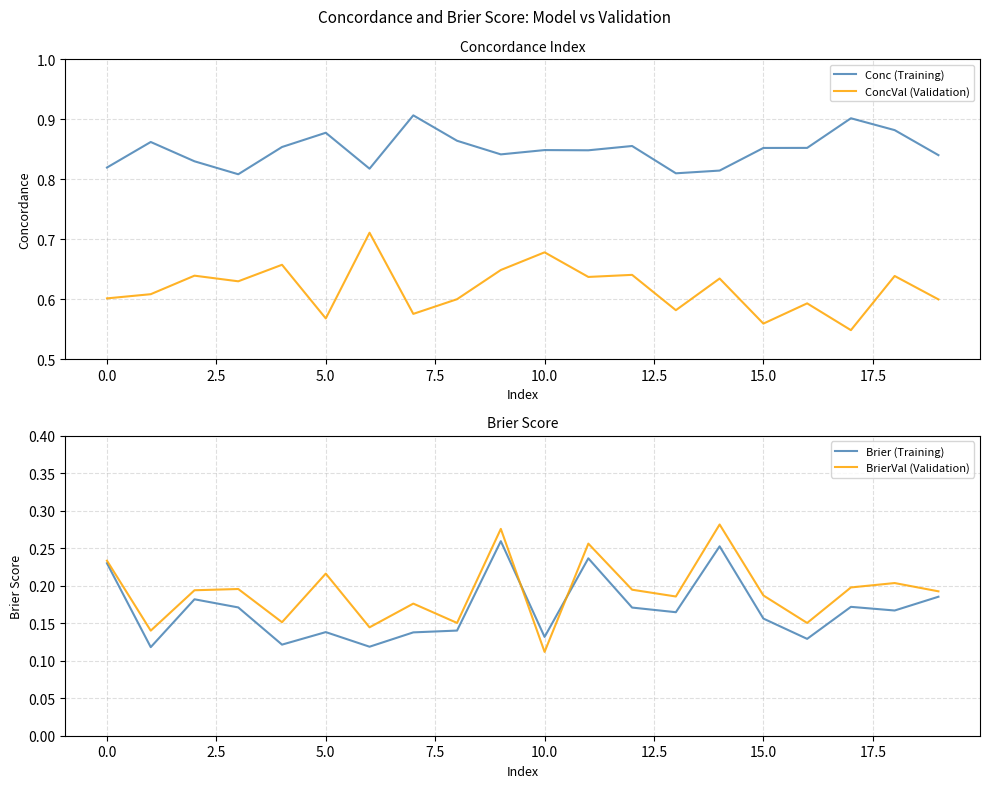

What are all the series names shown in the legend?

Conc (Training), ConcVal (Validation), Brier (Training), BrierVal (Validation)